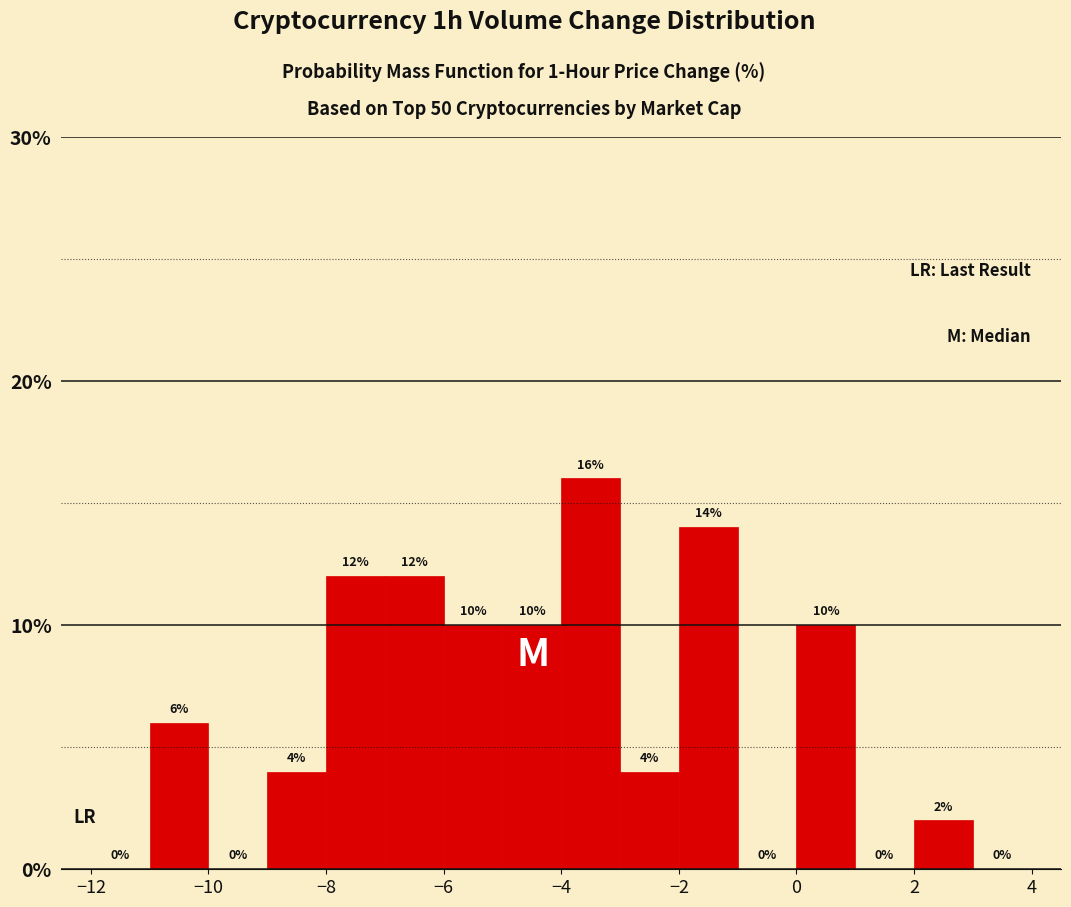

How tall is the bar that spans -4 to -3 on the x-axis?

16